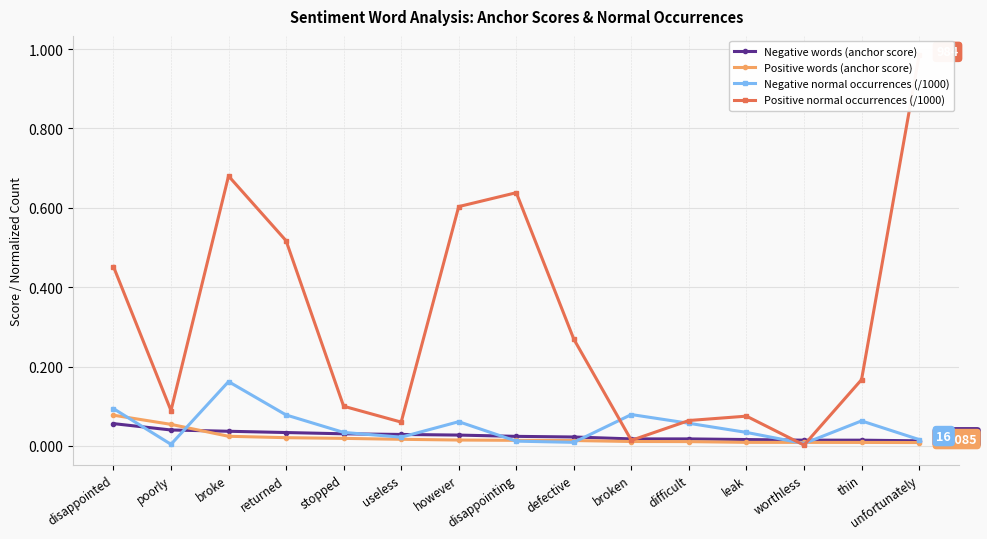

What is the label of the 12th point from the left?

leak